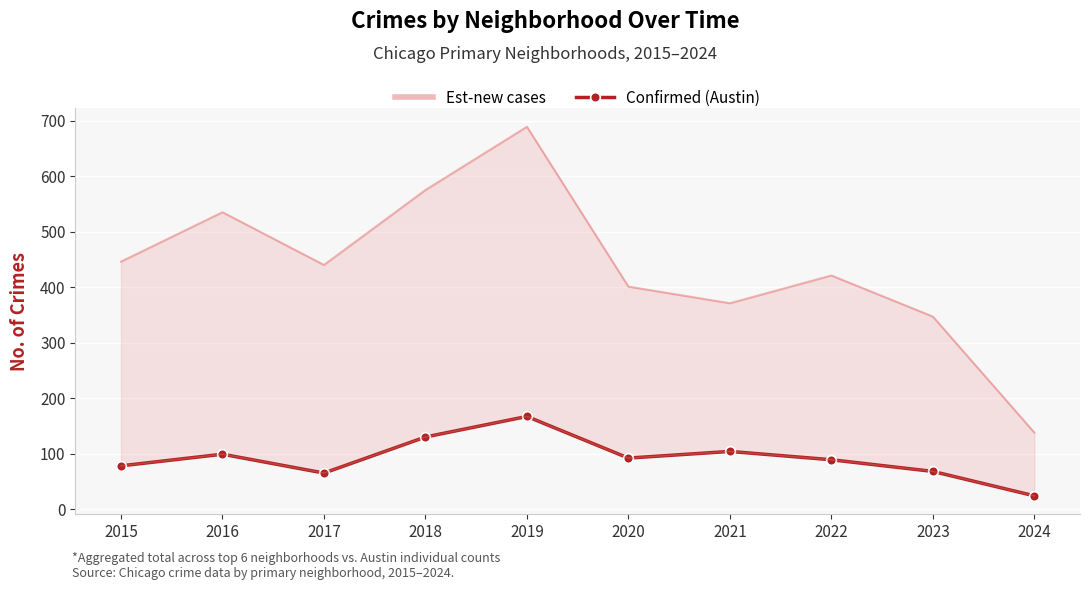

Reading right to left, what are all the values shown in this chart?

24	68	89	104	92	167	130	65	99	78